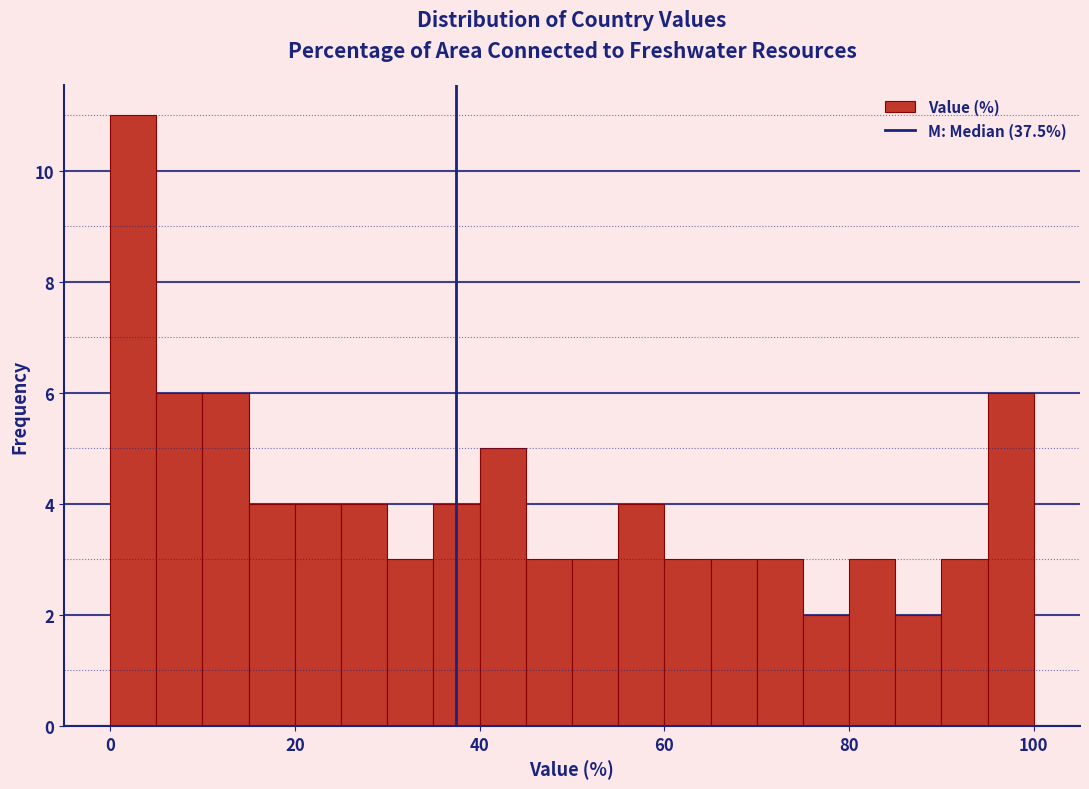

Around what value on the x-axis is the tallest bar? Give the approximate position of its centre, as read against the axis.

2